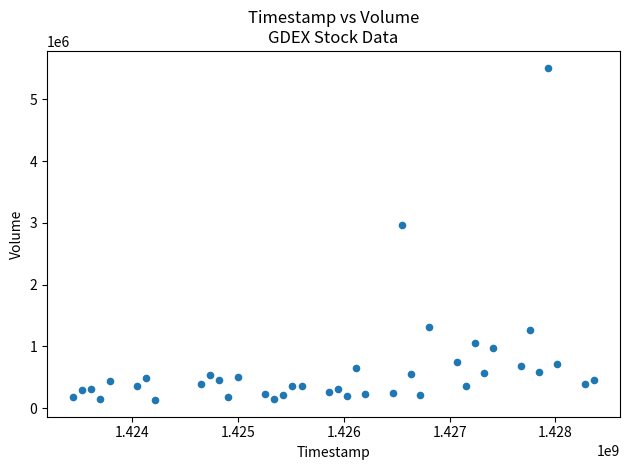

What Y value in the scatter plot is closest to 2823150?

2969300